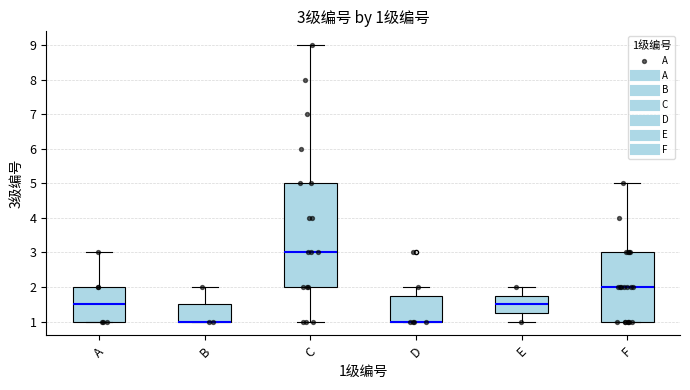

Comparing the boxes themselves (not the whiskers), which one is the tallest?

C